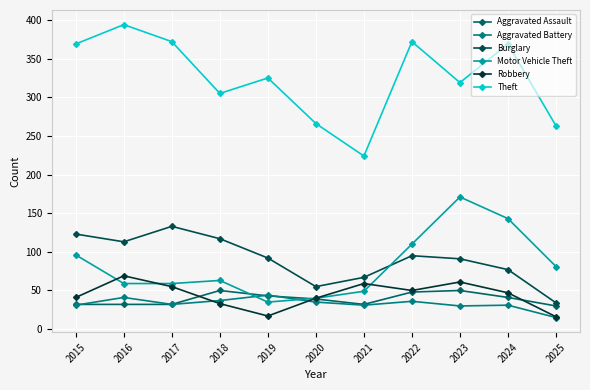

What is the sum of the Aggravated Battery values at 2018 and 2024?

68